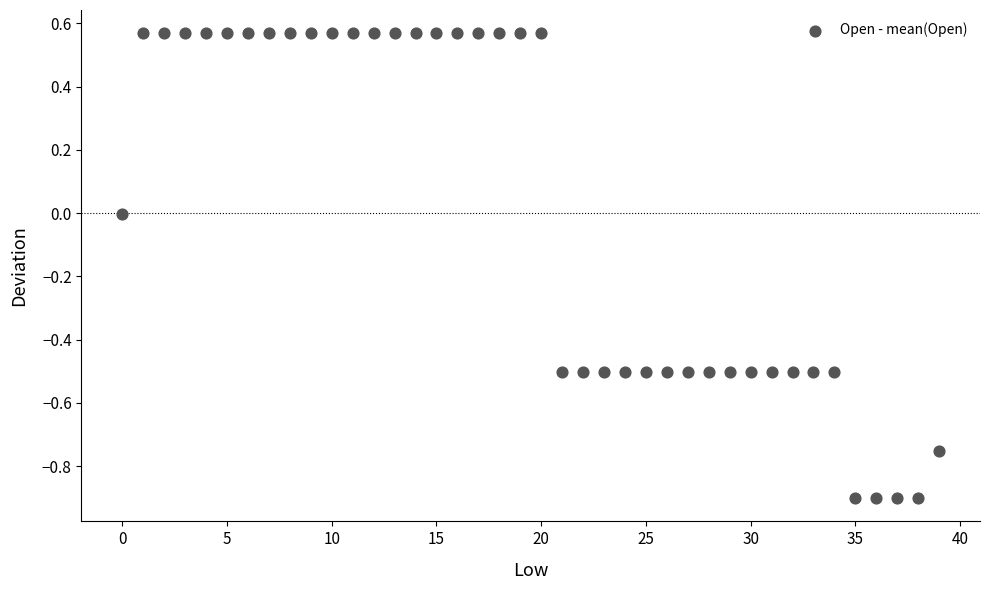

What is the range of Y values (max minus min)?

1.5